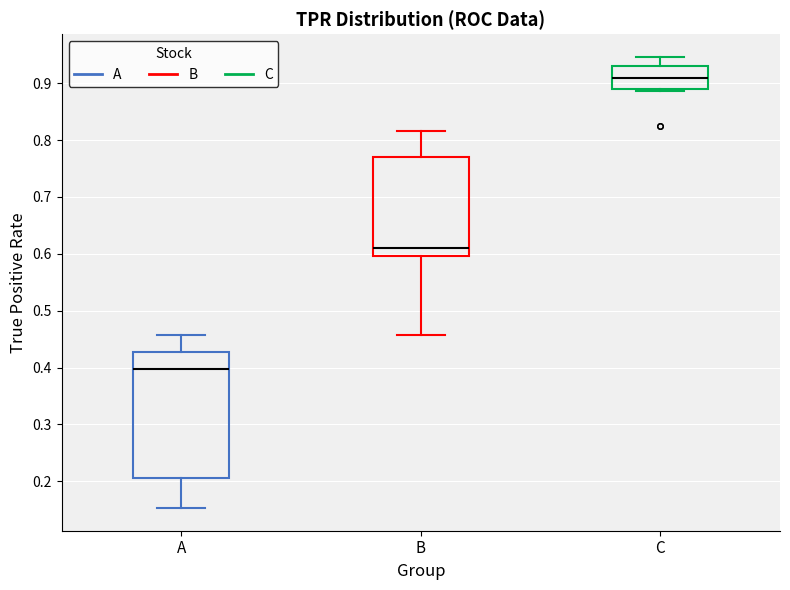

Where does the median line of the box for B sit on the y-axis? The values are not printed on the chart, so give them approximately, as read against the axis.

0.61